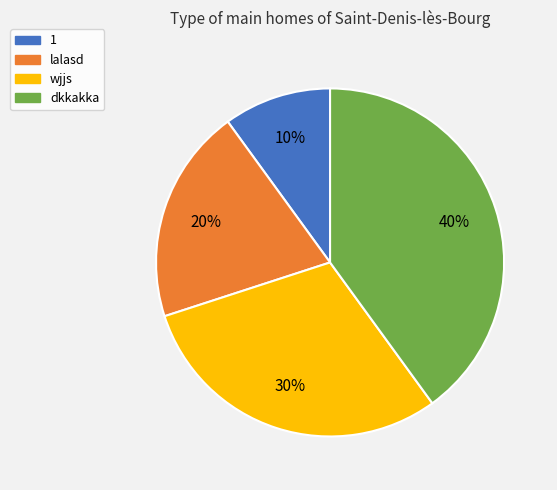

To the nearest percent, what is the average slice percentage?

25%